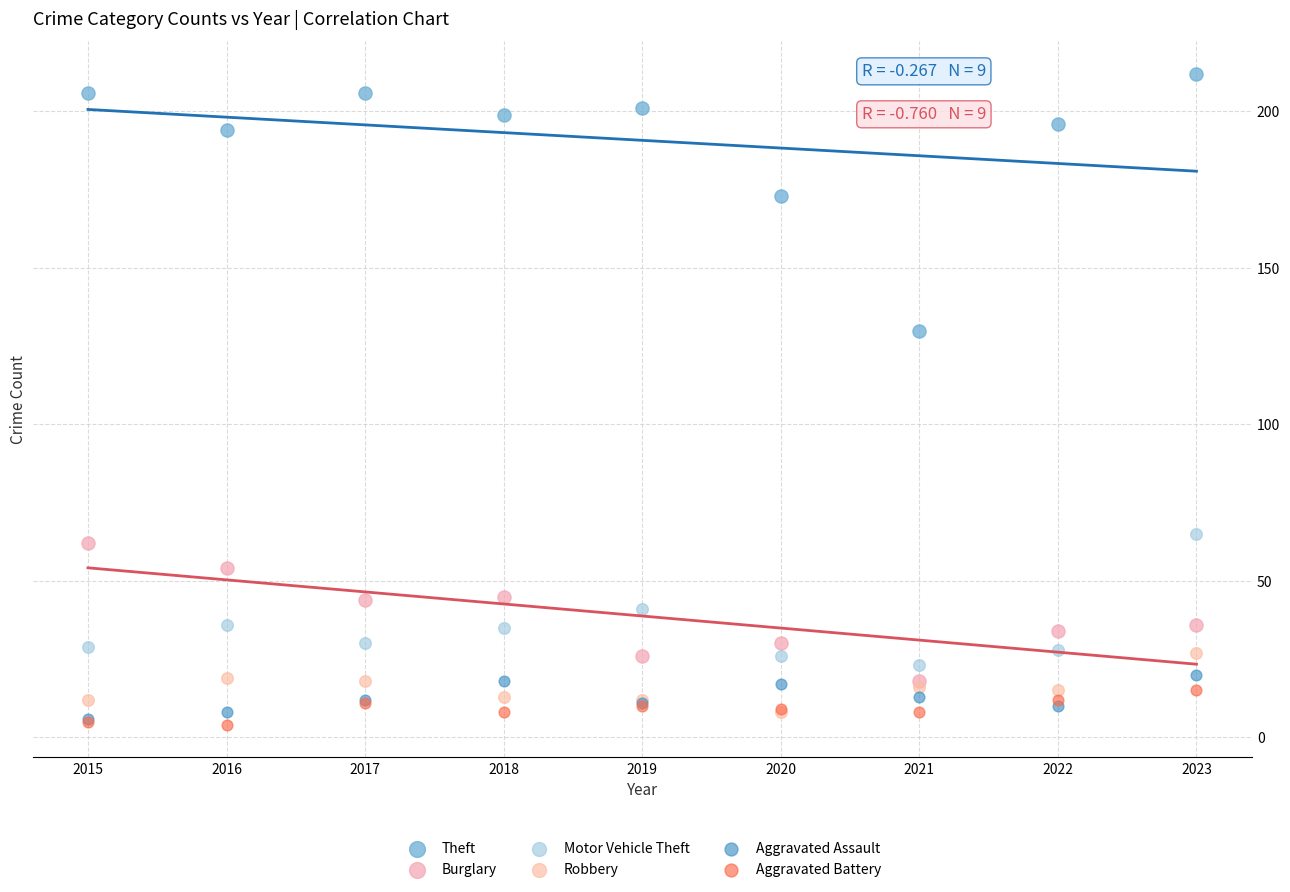

What are all the series names shown in the legend?

Theft, Burglary, Motor Vehicle Theft, Robbery, Aggravated Assault, Aggravated Battery